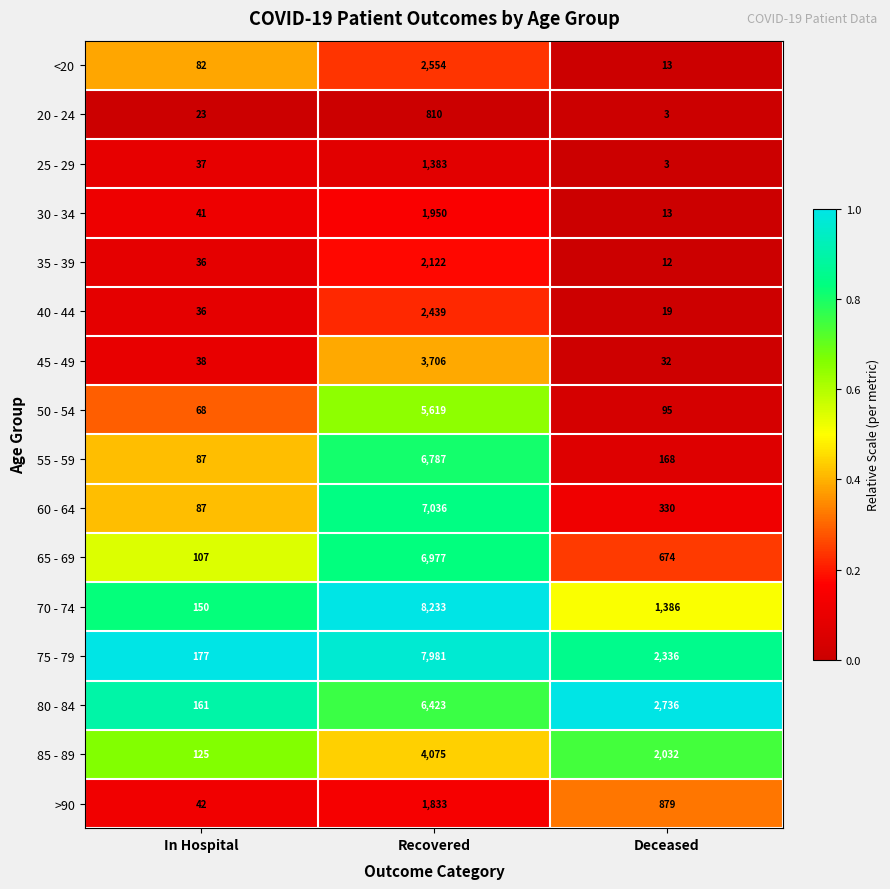

What is the sum of the >90 values at In Hospital and Recovered?

1875